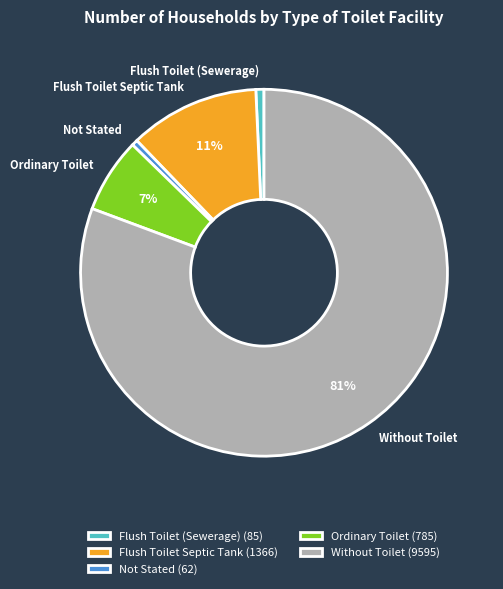

To the nearest percent, what portion does Ordinary Toilet represent?

7%